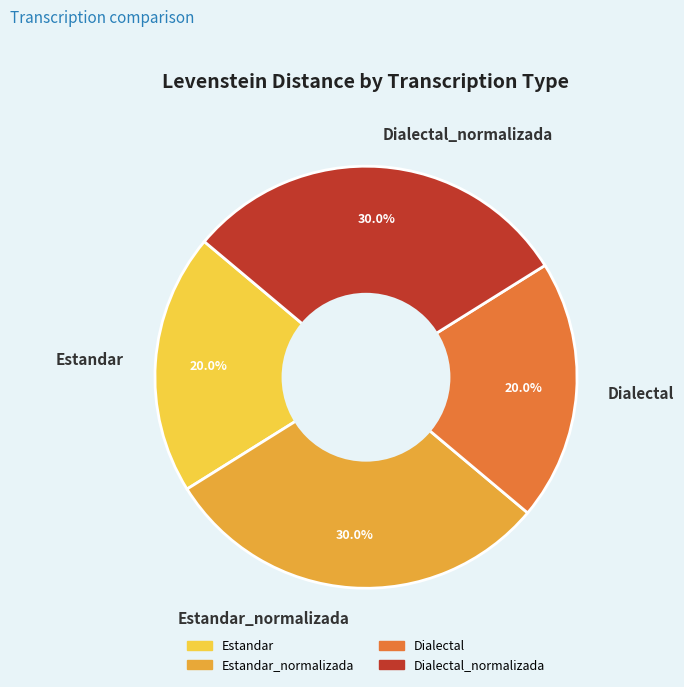

To the nearest percent, what is the difference between the largest and smallest slice percentages?

10%